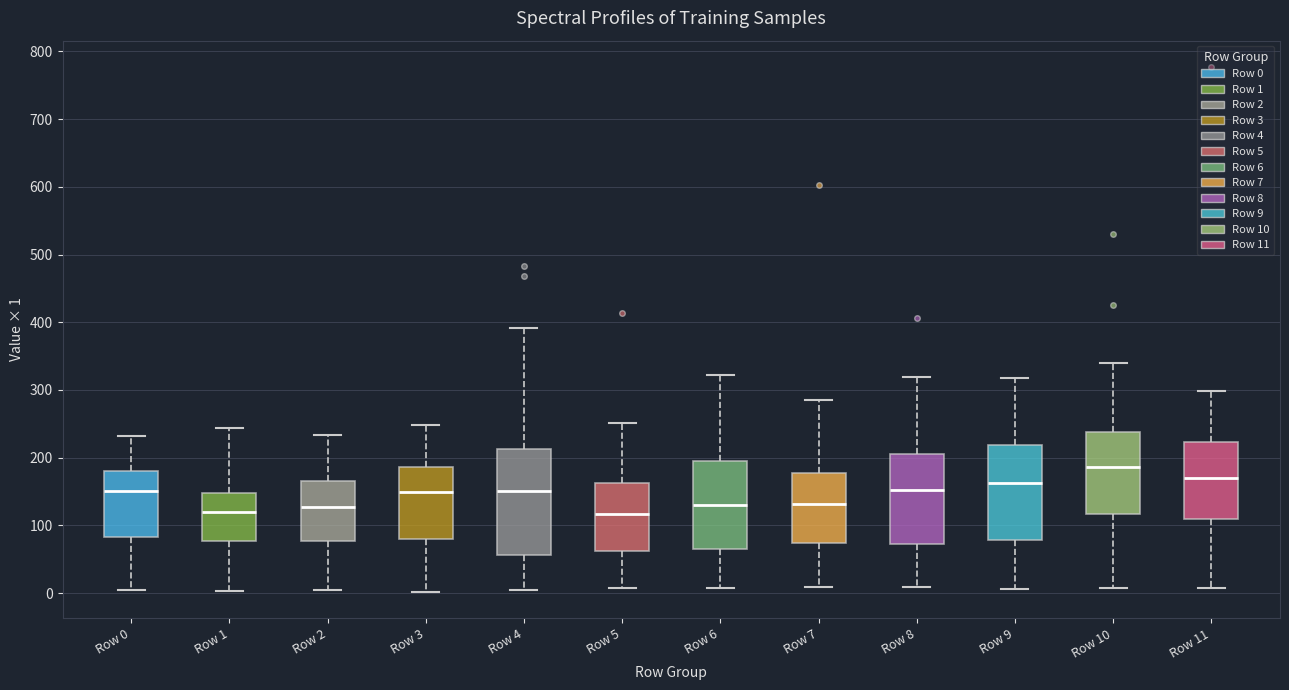

Reading left to right, transcribe this box plot: for each box, give where its median line is, the range the box spans, and where its two whiskers end, as read against the y-axis. The values are not printed on the chart, so give them approximately, as read against the axis.

Row 0: median 150, box 80 to 180, whiskers 0 to 230
Row 1: median 120, box 80 to 150, whiskers 0 to 240
Row 2: median 130, box 80 to 170, whiskers 0 to 230
Row 3: median 150, box 80 to 190, whiskers 0 to 250
Row 4: median 150, box 60 to 210, whiskers 0 to 390
Row 5: median 120, box 60 to 160, whiskers 10 to 250
Row 6: median 130, box 70 to 200, whiskers 10 to 320
Row 7: median 130, box 70 to 180, whiskers 10 to 290
Row 8: median 150, box 70 to 210, whiskers 10 to 320
Row 9: median 160, box 80 to 220, whiskers 10 to 320
Row 10: median 190, box 120 to 240, whiskers 10 to 340
Row 11: median 170, box 110 to 220, whiskers 10 to 300